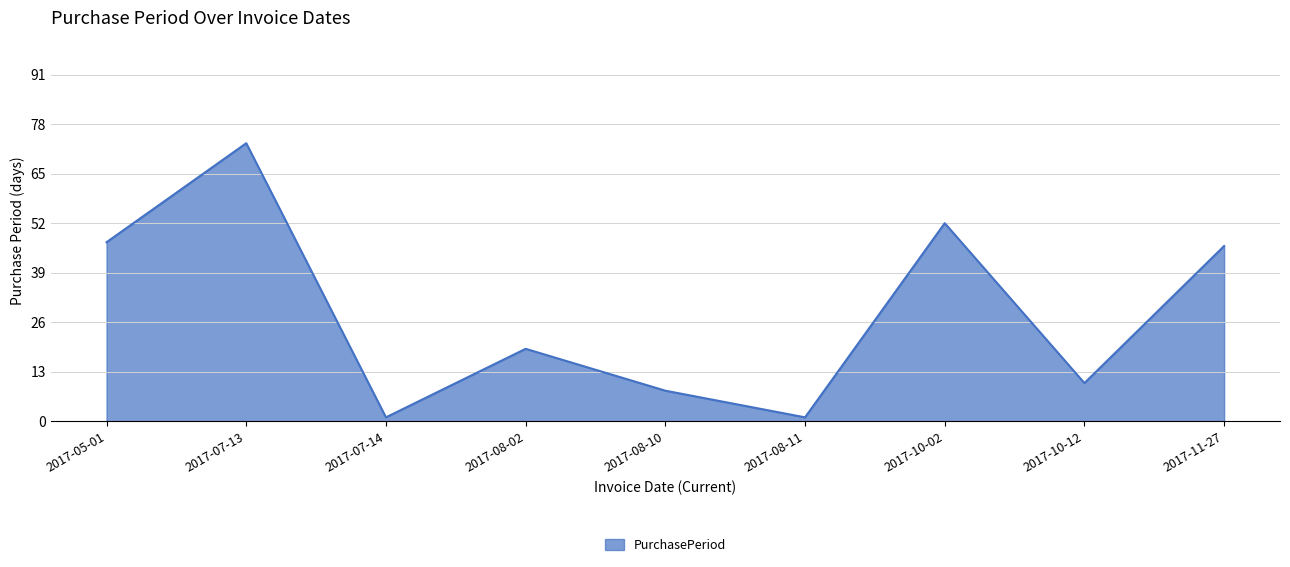

Where is the data nearest to the value 37?

2017-11-27